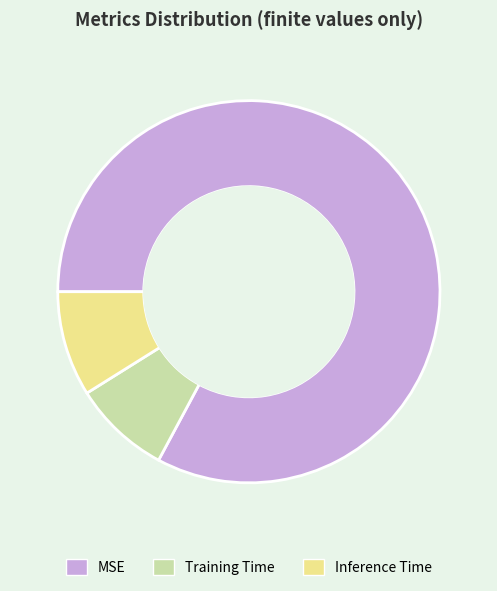

What is the smallest slice in the pie chart?

Training Time